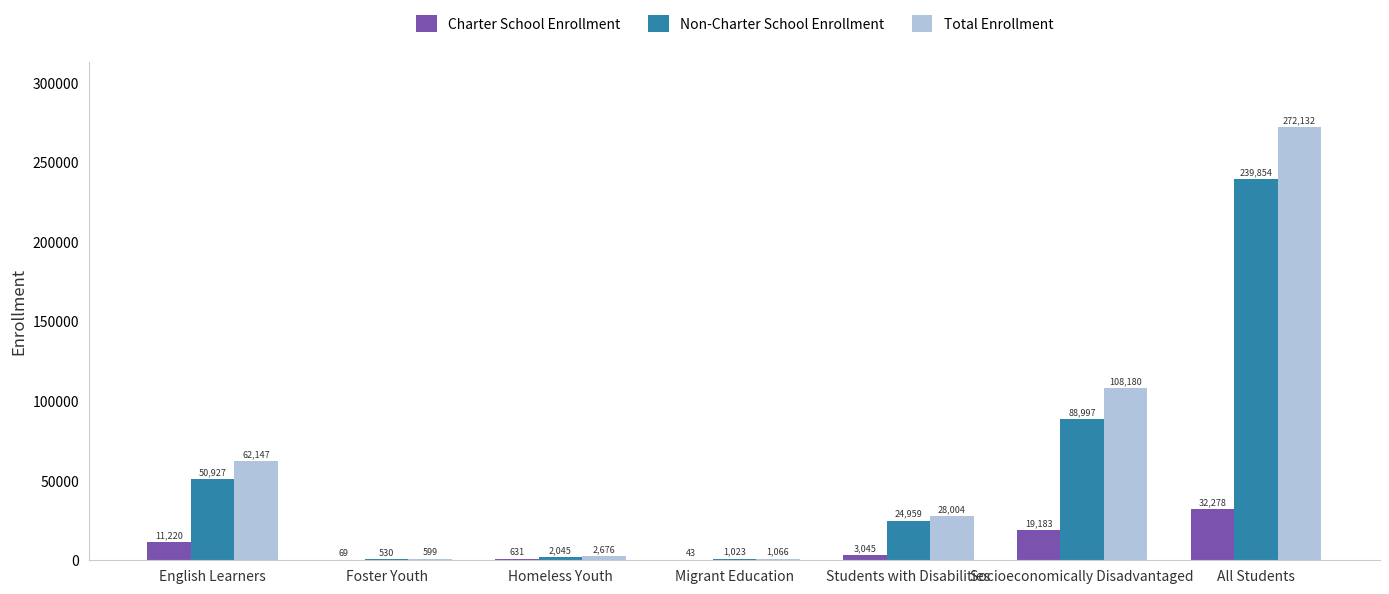

How many series are shown in this chart?

3